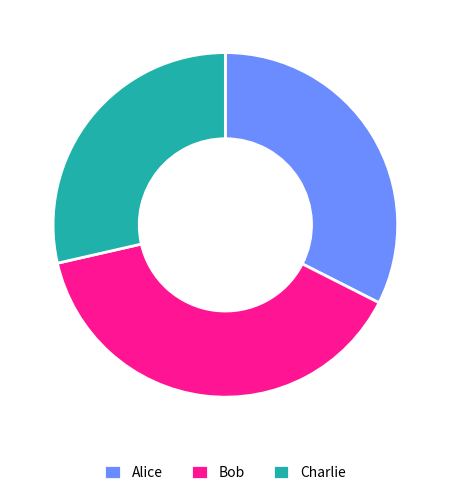

Rank the categories by value from highest to lowest.

Bob, Alice, Charlie